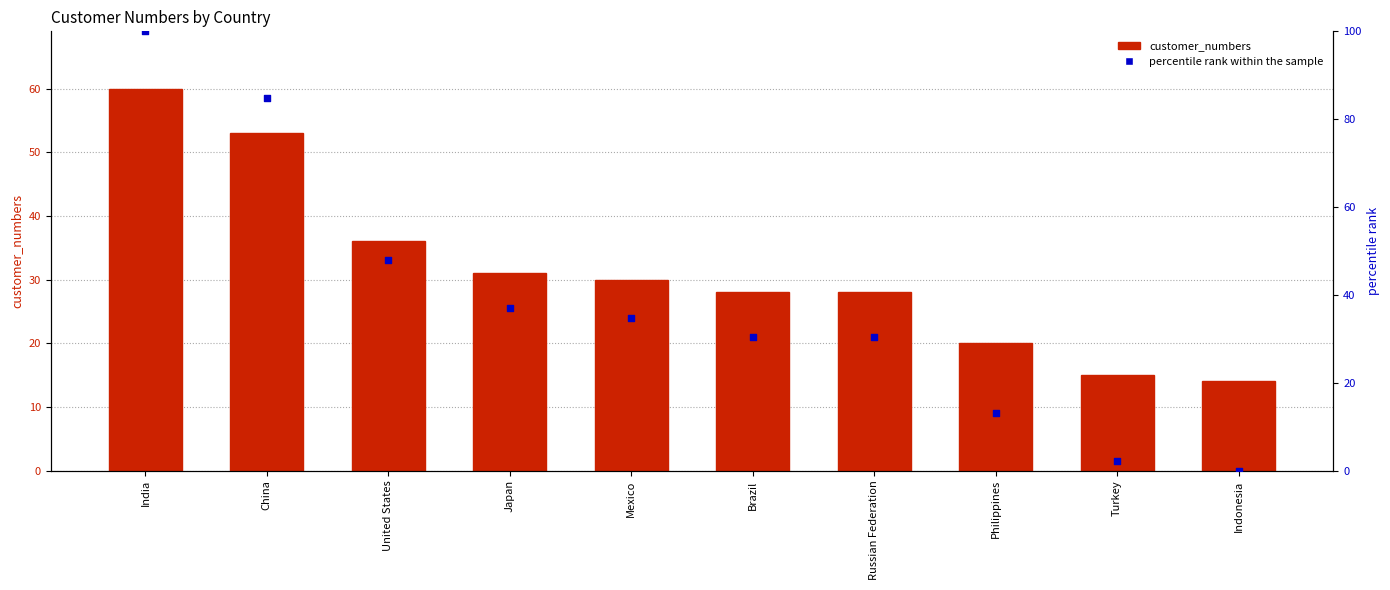

What are all the series names shown in the legend?

customer_numbers, percentile rank within the sample